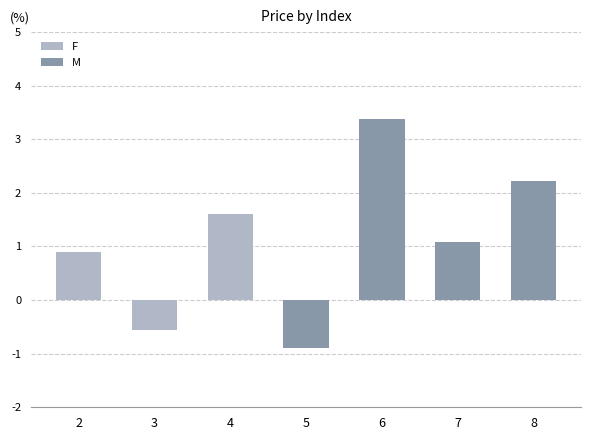

How many values in M are below zero?

1